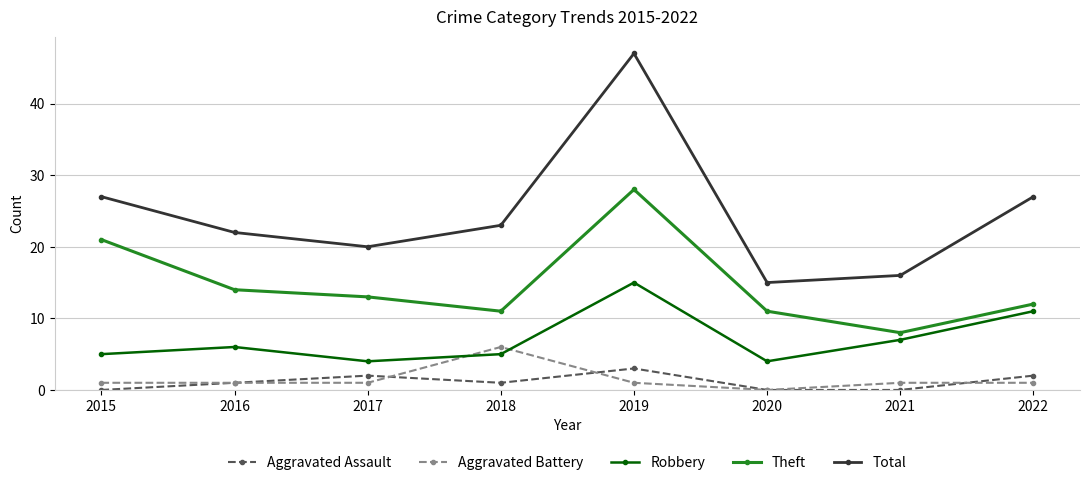

At which category does the chart reach its peak across all series?

2019